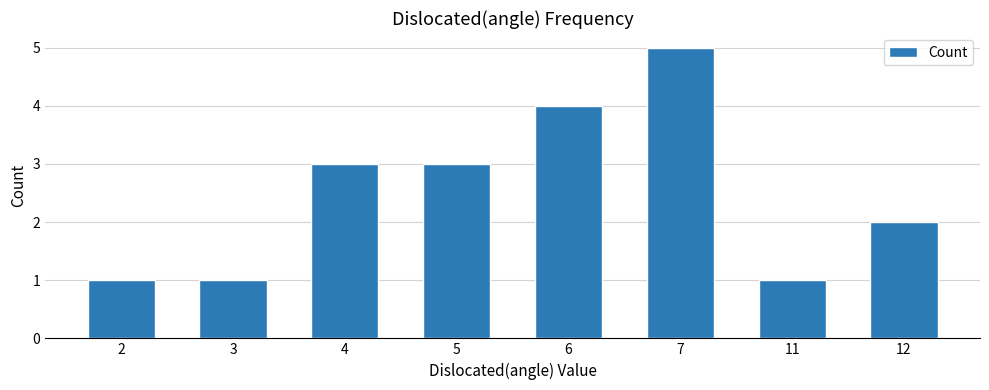

Read the value at 11.

1